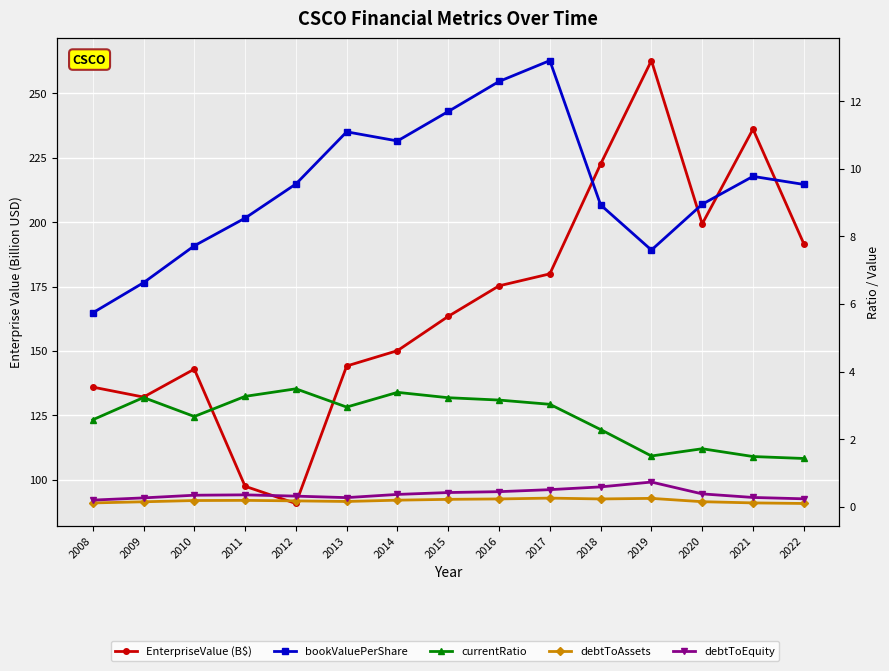

What is the value of the currentRatio point at the 6th from the left?

3.0